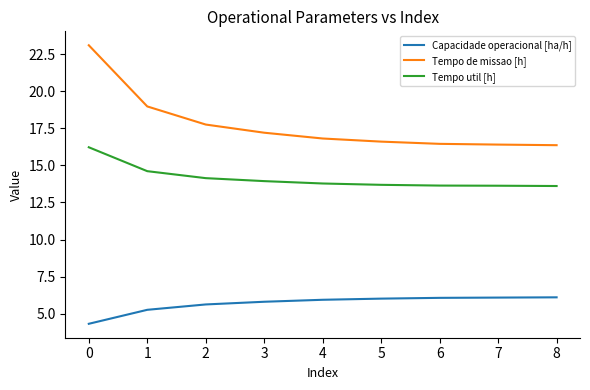

Which series has the largest total across all categories?

Tempo de missao [h]